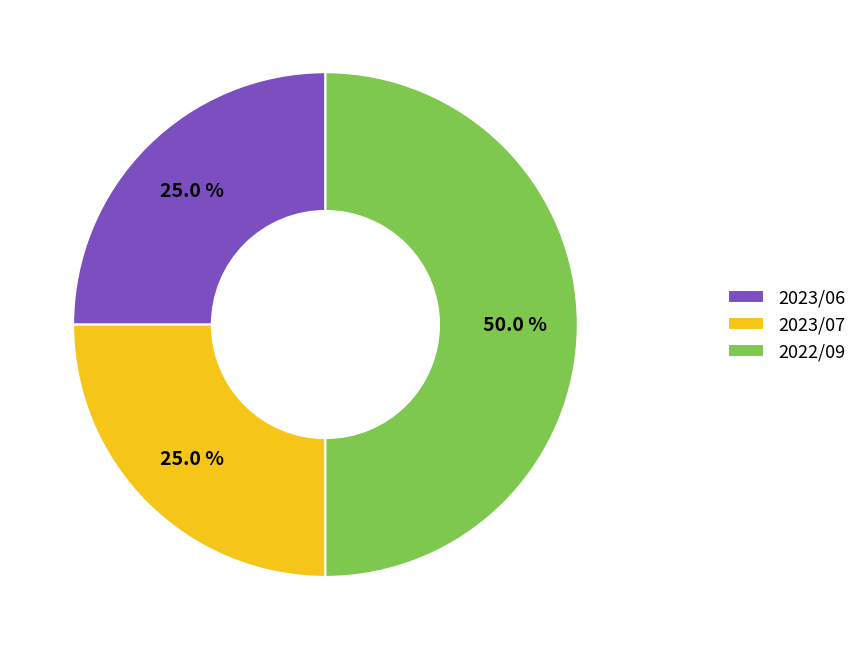

Is it true that 2023/06 is 35% of the pie?

False